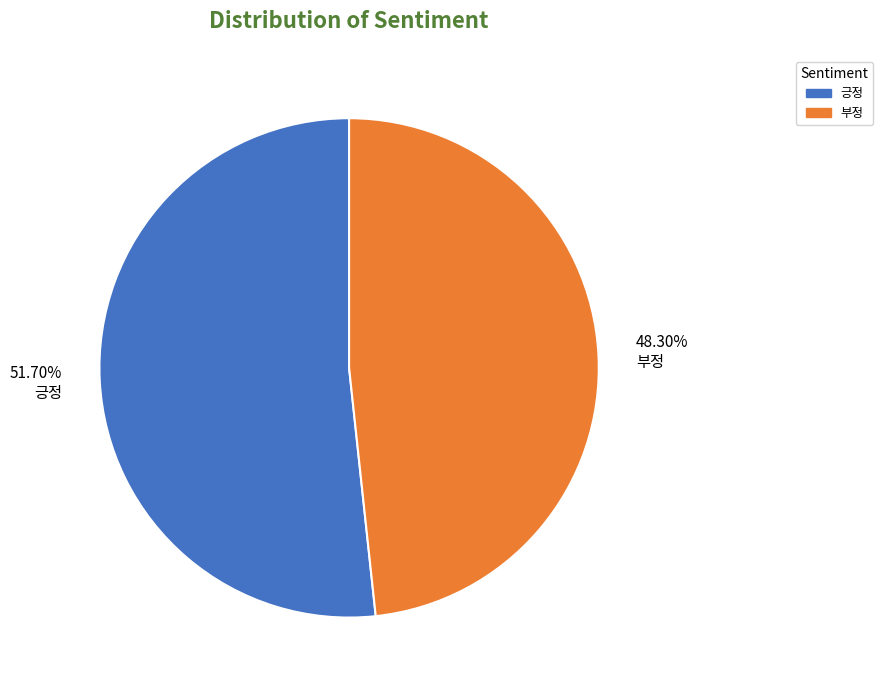

Count the number of slices in the pie.

2